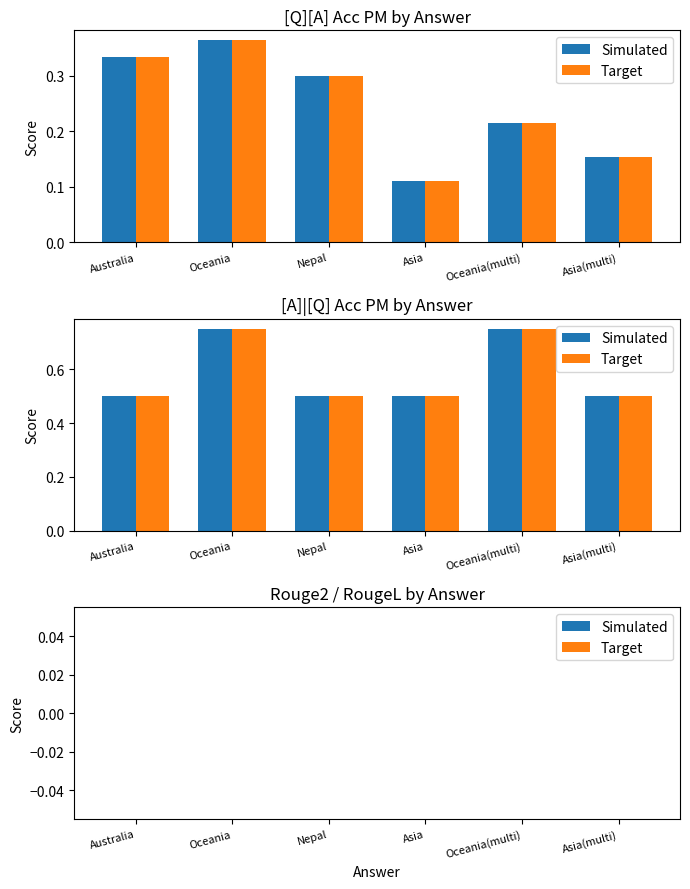

The value of [A]|[Q] Acc PM (ref) at Australia is 0.5. True or false?

True